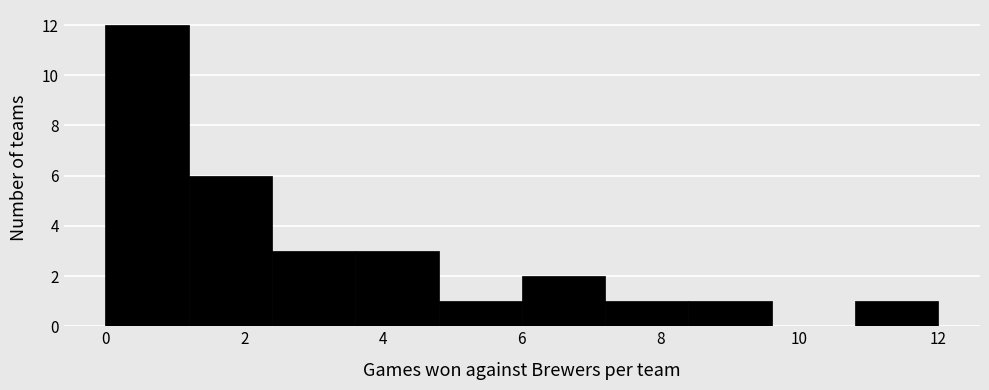

Reading left to right, transcribe this chart: for each bar, give the range it covers on the x-axis and its height. The values are not printed on the chart, so give them approximately, as read against the axis.

0.0 to 1.2: 12
1.2 to 2.4: 6
2.4 to 3.6: 3
3.6 to 4.8: 3
4.8 to 6.0: 1
6.0 to 7.2: 2
7.2 to 8.4: 1
8.4 to 9.6: 1
9.6 to 10.8: 0
10.8 to 12.0: 1